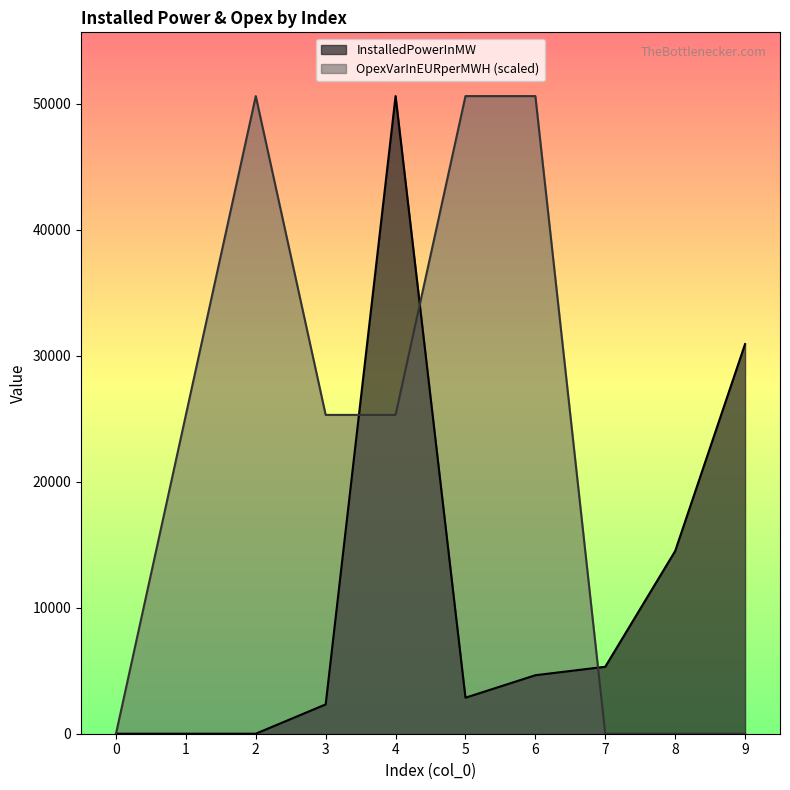

At which label does InstalledPowerInMW first exceed 4644?

4